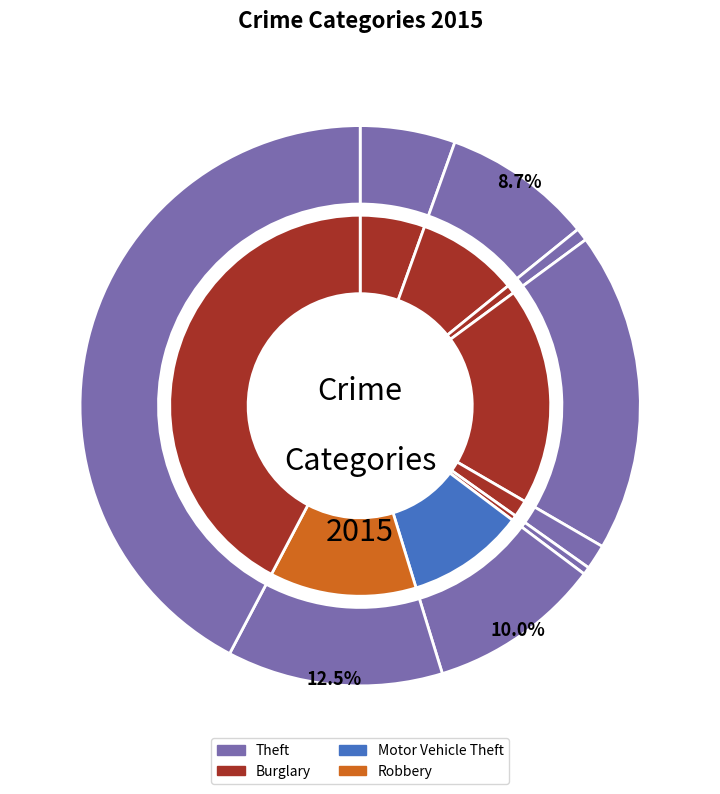

Which has a higher value, Criminal Sexual Assault or Motor Vehicle Theft?

Motor Vehicle Theft